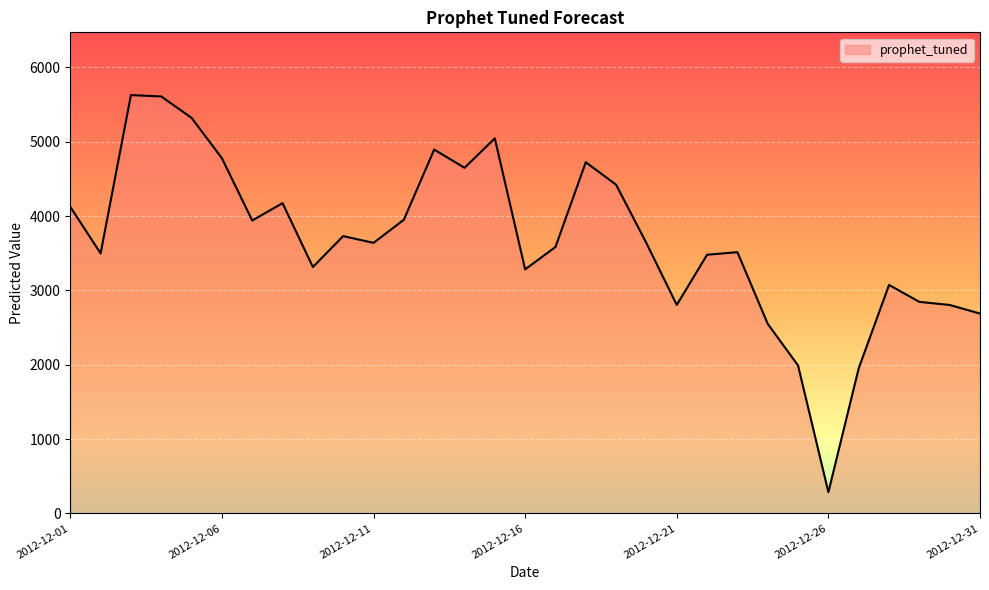

What is the smallest value displayed?

284.9